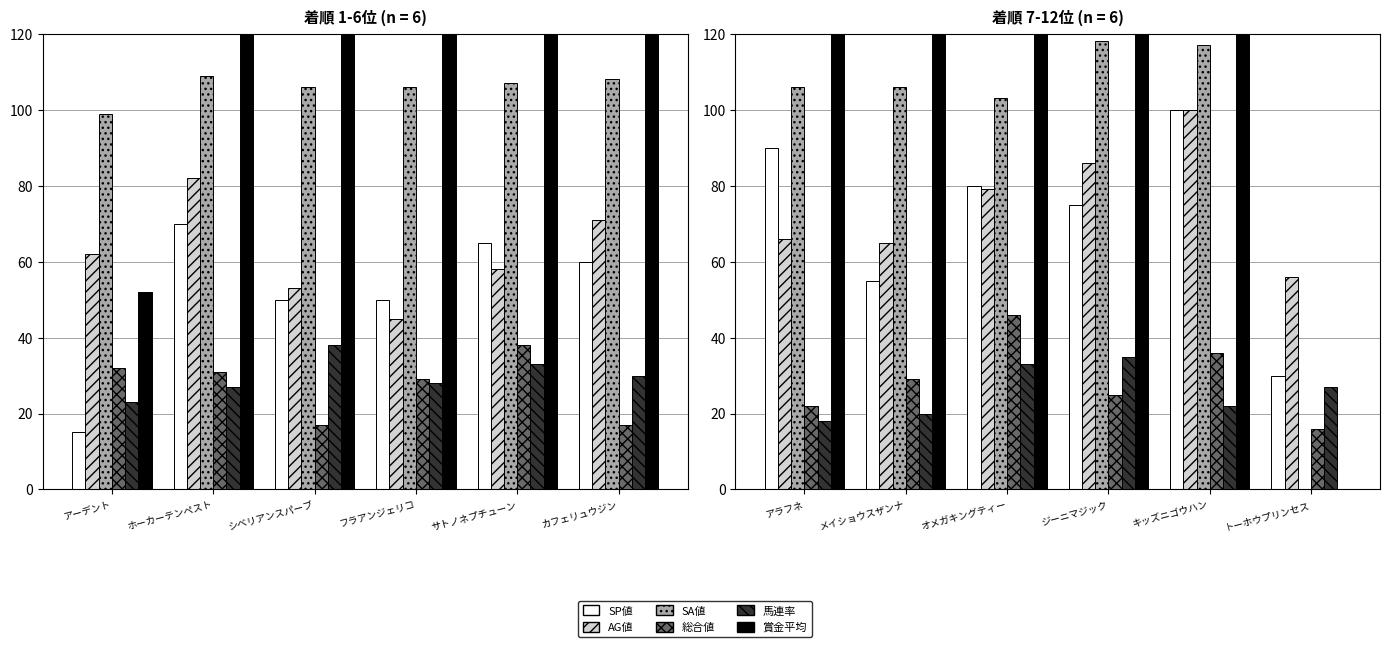

What is the highest value of the SP値 series?

100